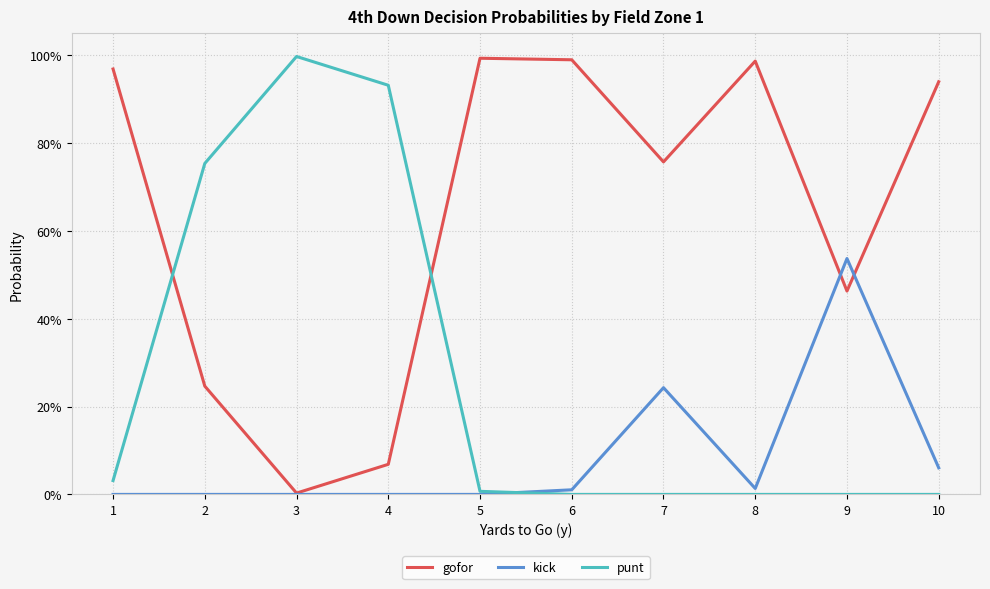

Rank the series by their maximum value, from highest to lowest.

punt, gofor, kick